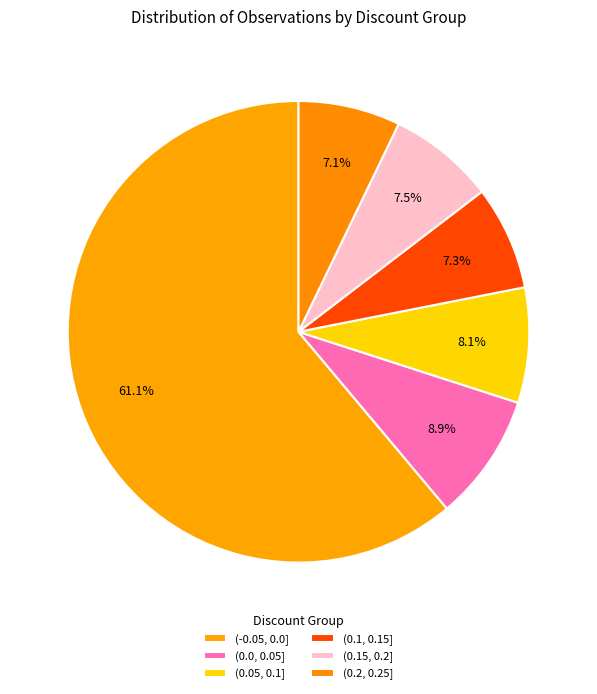

Which slice is the largest?

(-0.05, 0.0]